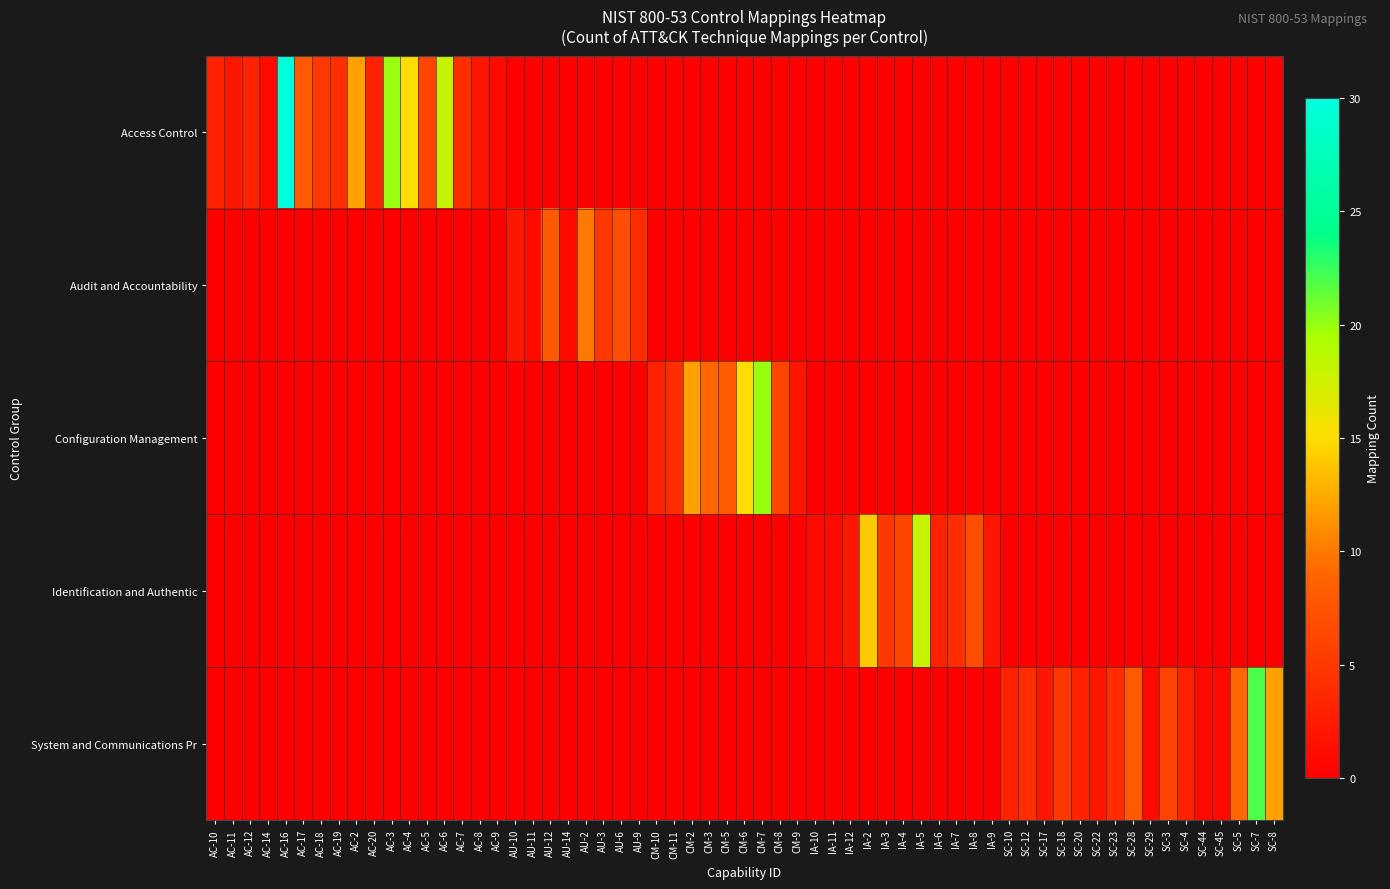

How many series are shown in this chart?

5